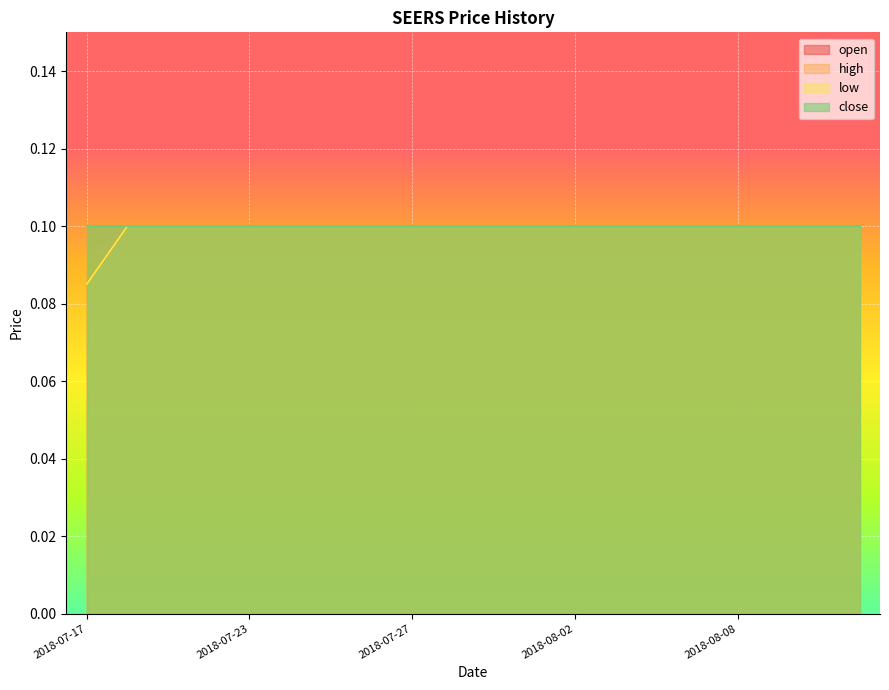

What is the average value of the open series?

0.1